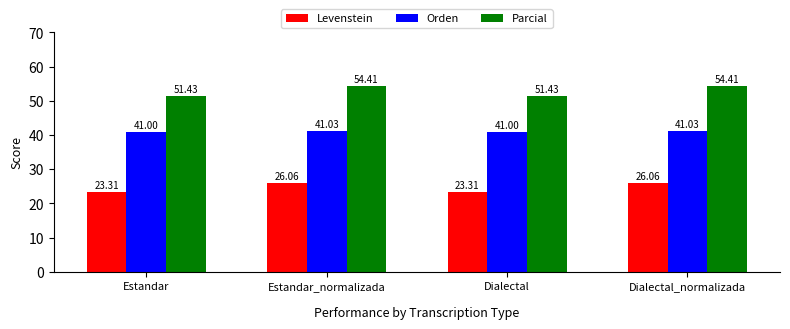

How many series are shown in this chart?

3